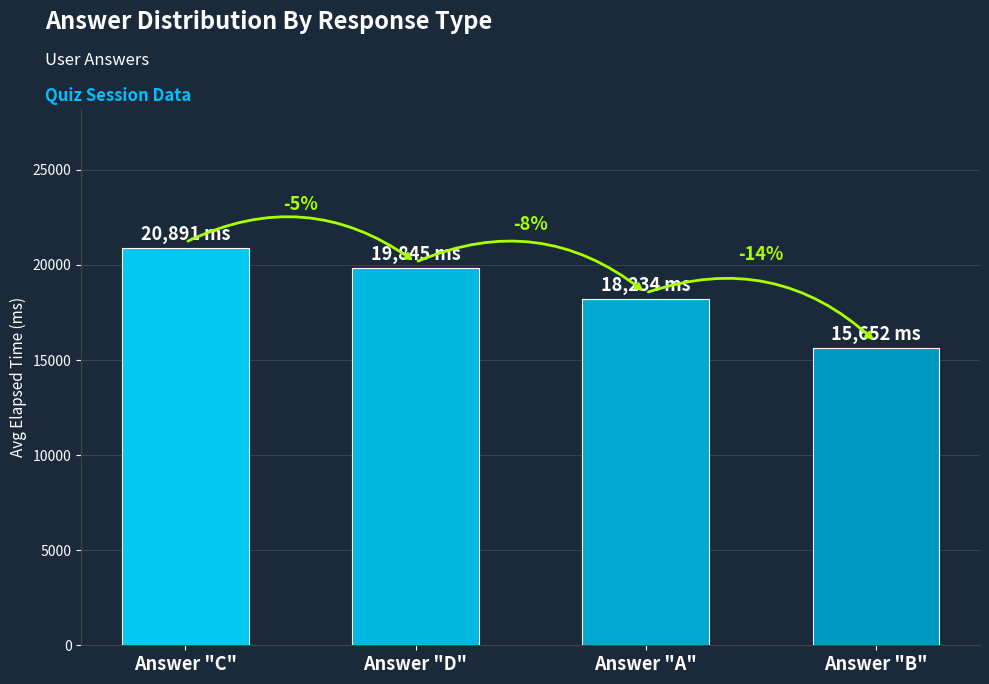

The chart shows a value of 24386 at Answer "B". True or false?

False